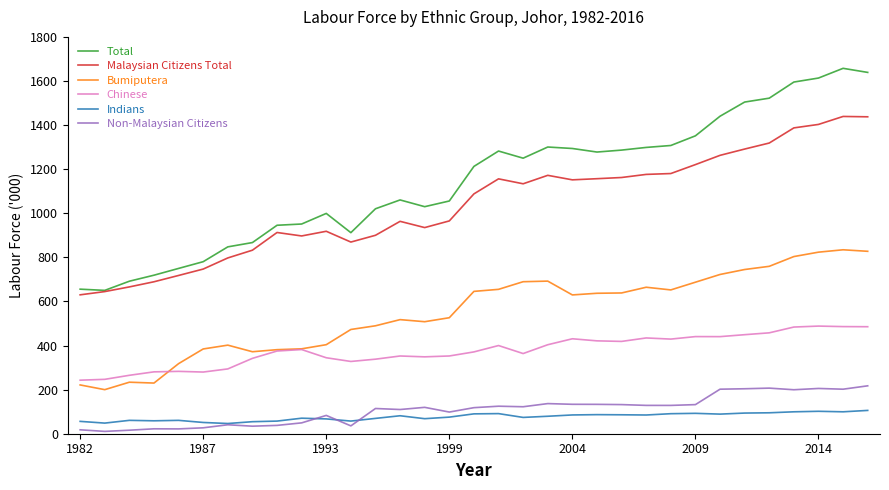

Is this an area chart (filled region under the line)?

No